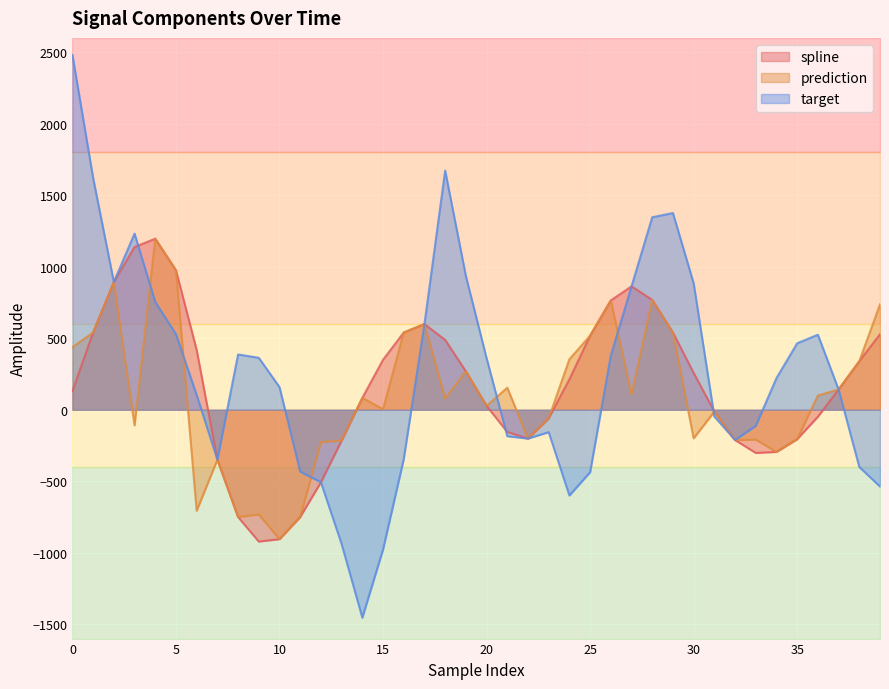

Is it true that target equals 884.4 at 30?

True